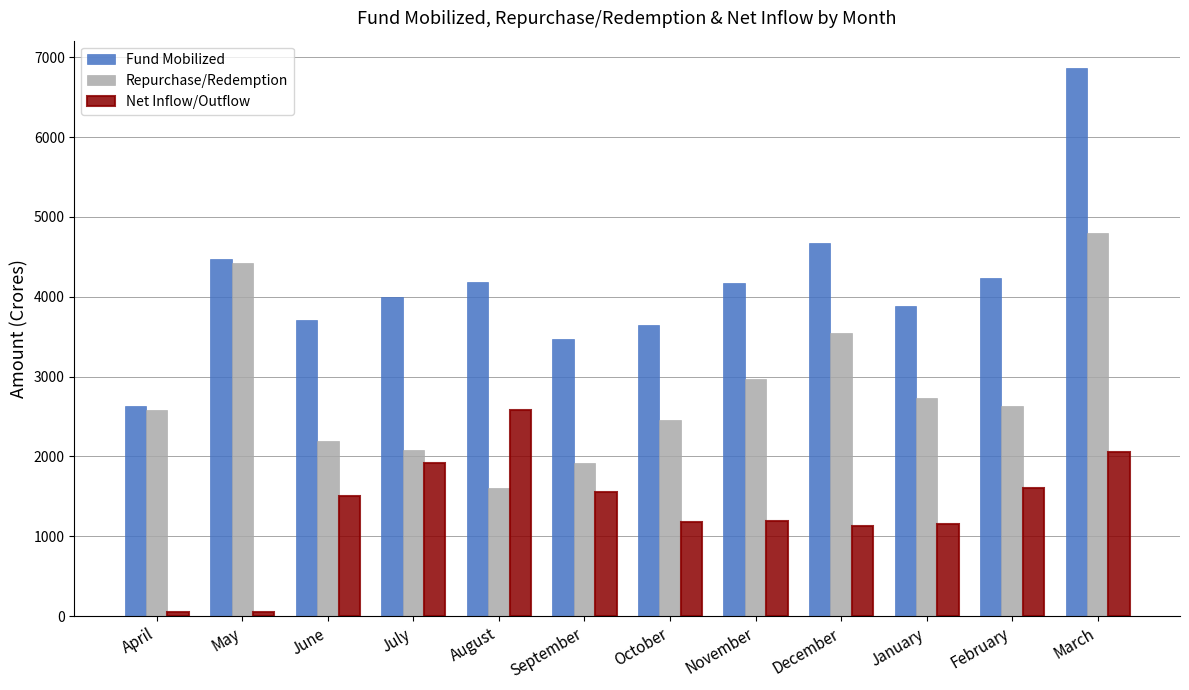

Between June and January, which series saw the biggest shift?

Repurchase/Redemption